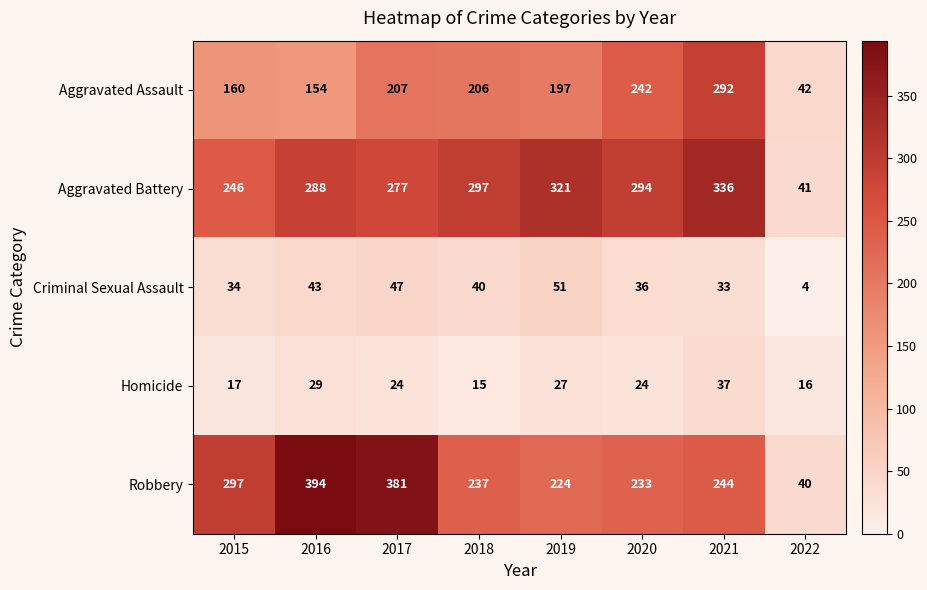

Which series has the largest range (max minus min)?

Robbery